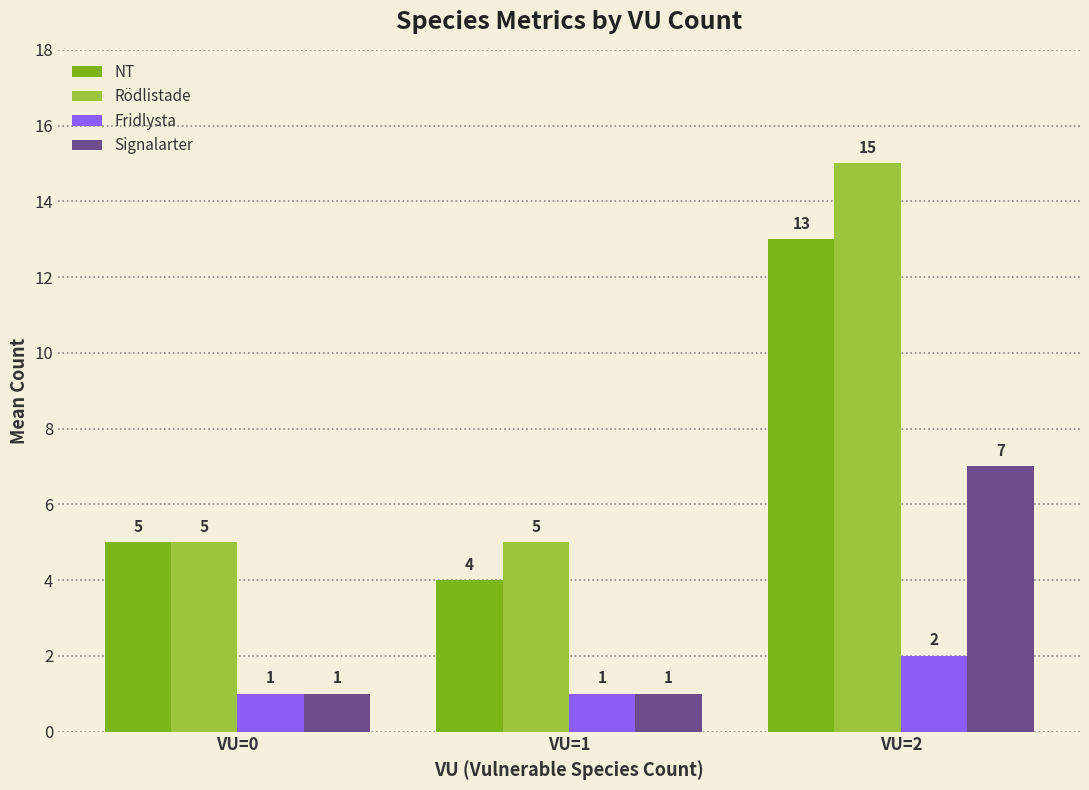

What is the maximum value for Fridlysta?

2